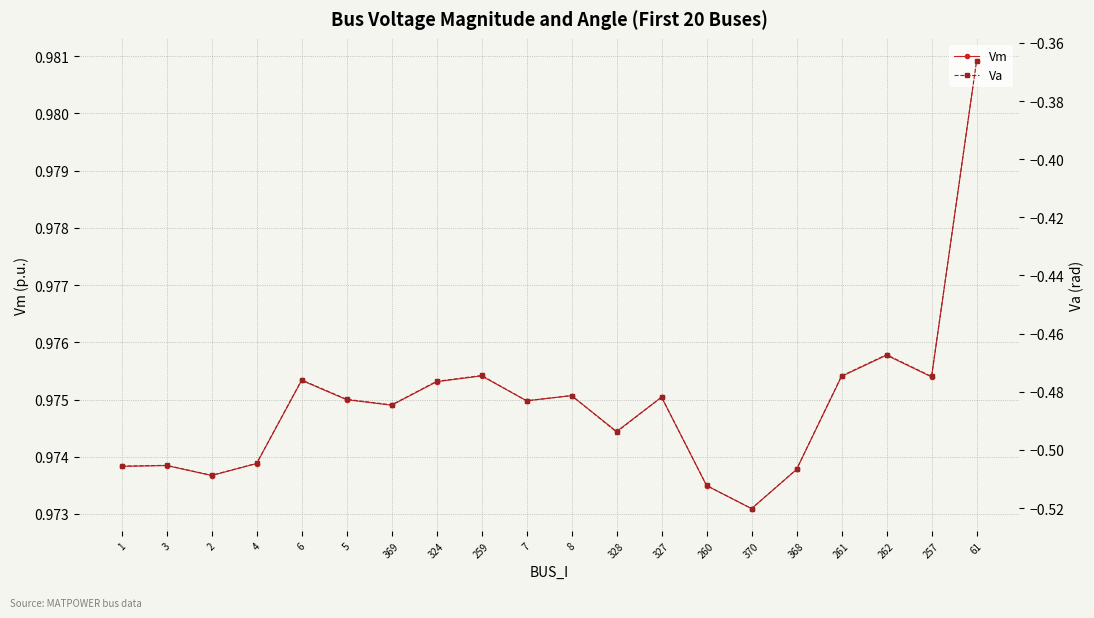

How many data points does each series have?

20